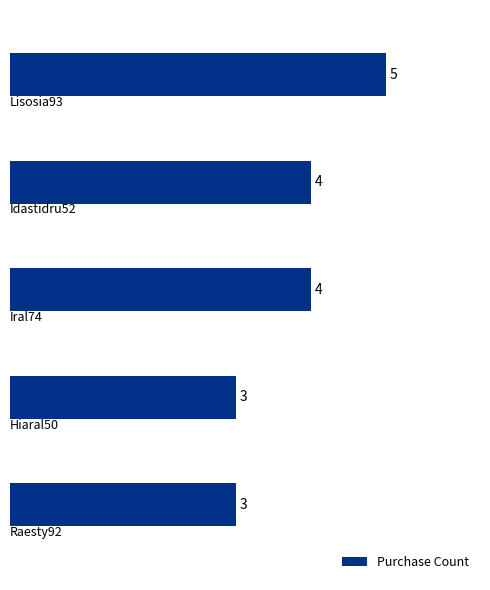

Count the number of categories in the chart.

5